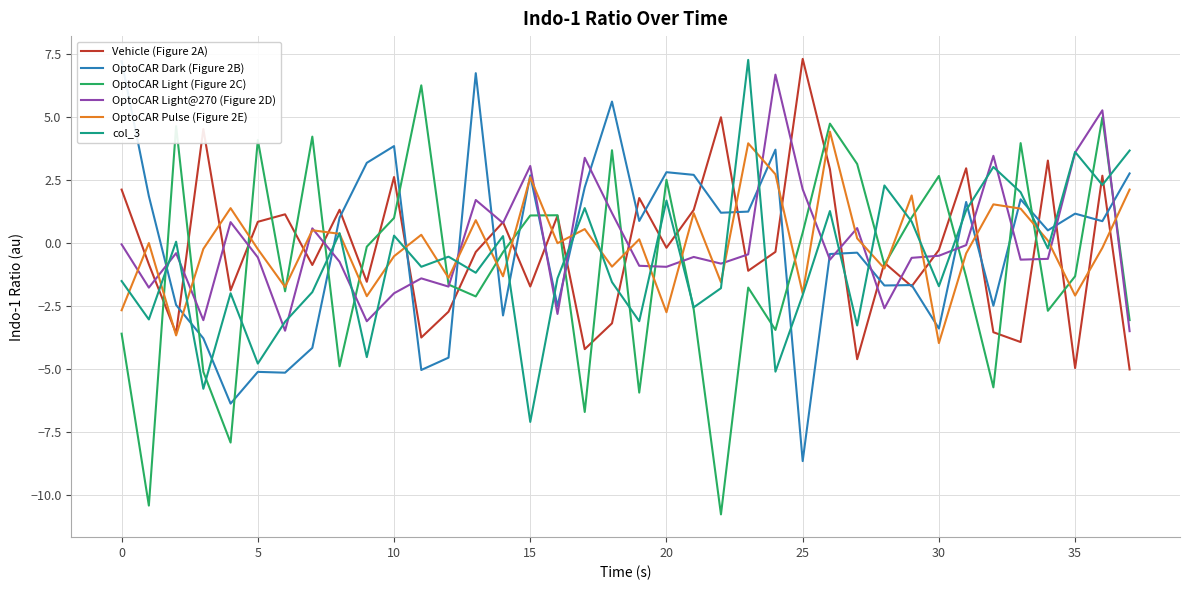

What is the sum of all OptoCAR Dark (Figure 2B) values?

-5.9